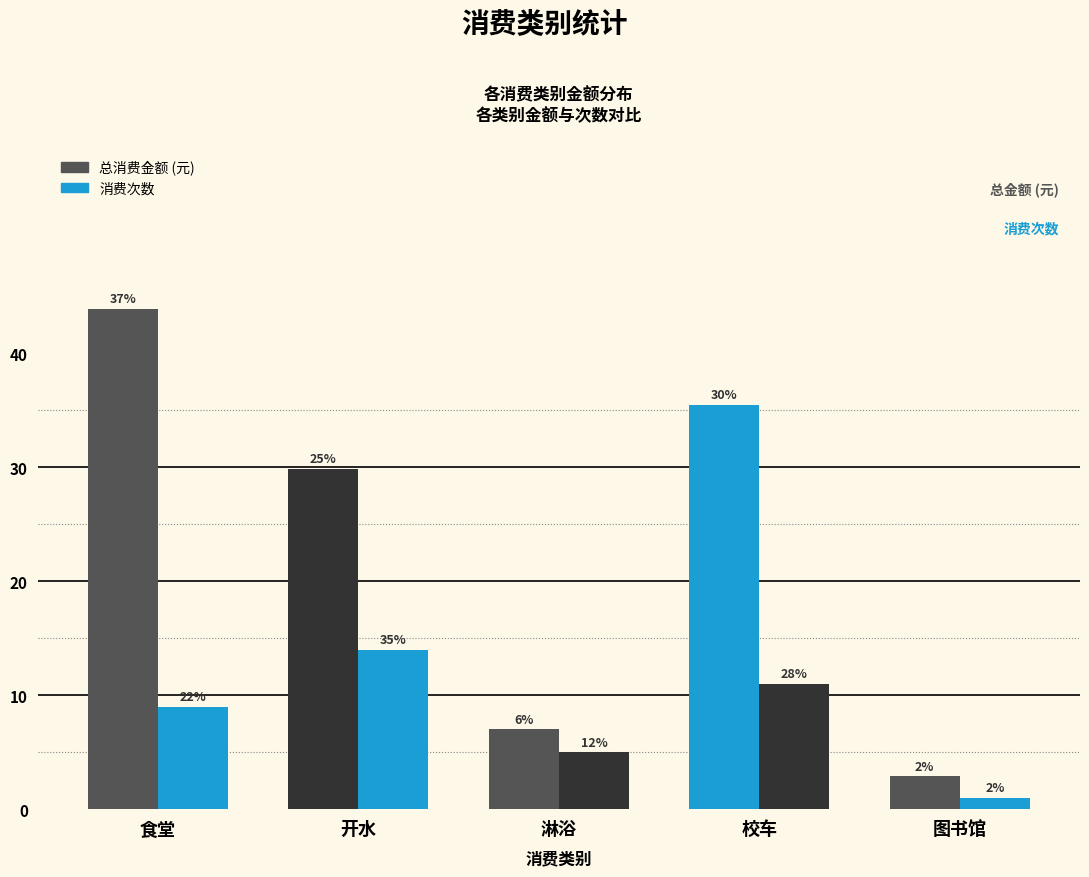

Reading right to left, transcribe all the data shown in this chart.

总消费金额: 图书馆=2.9	校车=35.5	淋浴=7.0	开水=29.9	食堂=43.9
消费次数: 图书馆=1.0	校车=11.0	淋浴=5.0	开水=14.0	食堂=9.0